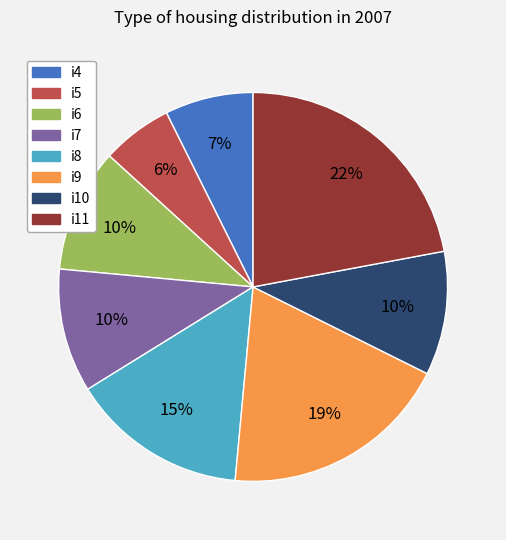

What is the smallest slice in the pie chart?

i5